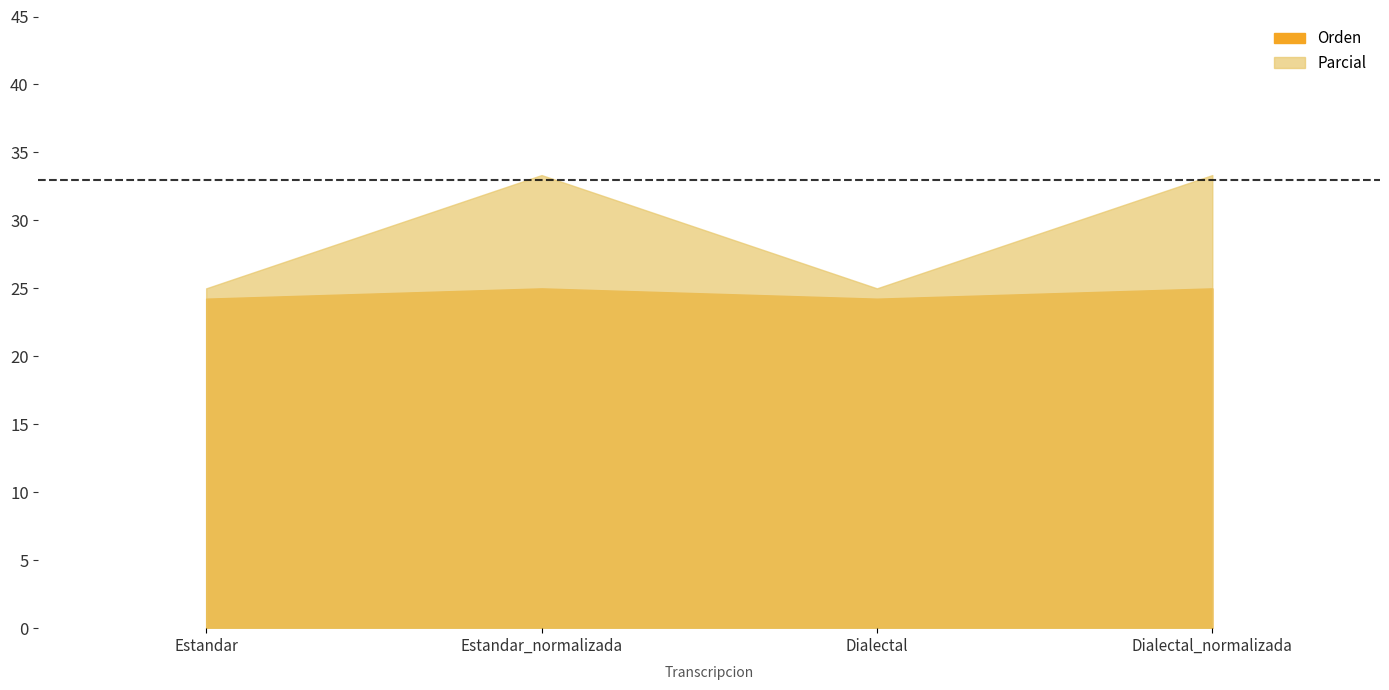

What is the difference between the Parcial values at Dialectal_normalizada and Dialectal?

8.3